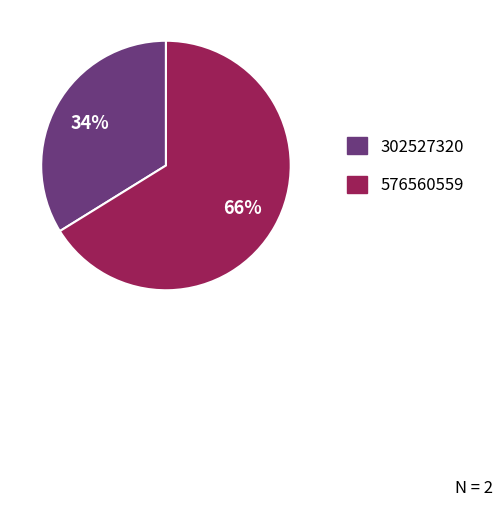

What percentage is the 302527320 slice, to the nearest percent?

34%